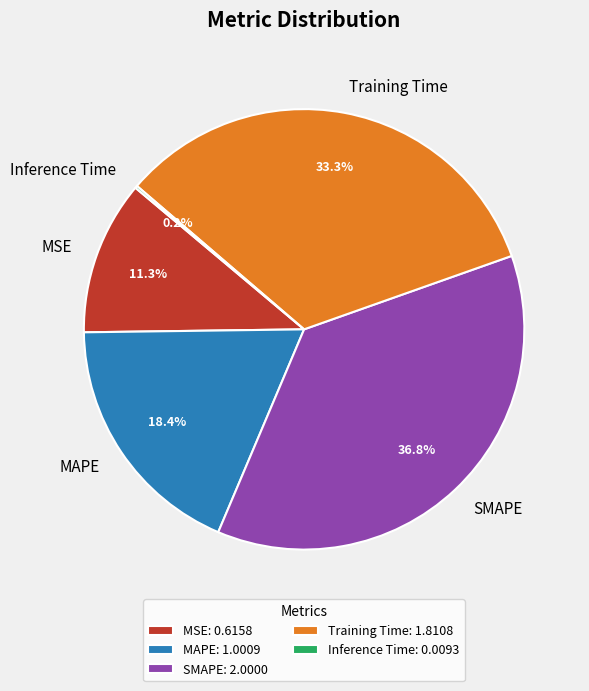

To the nearest percent, what portion does SMAPE represent?

37%